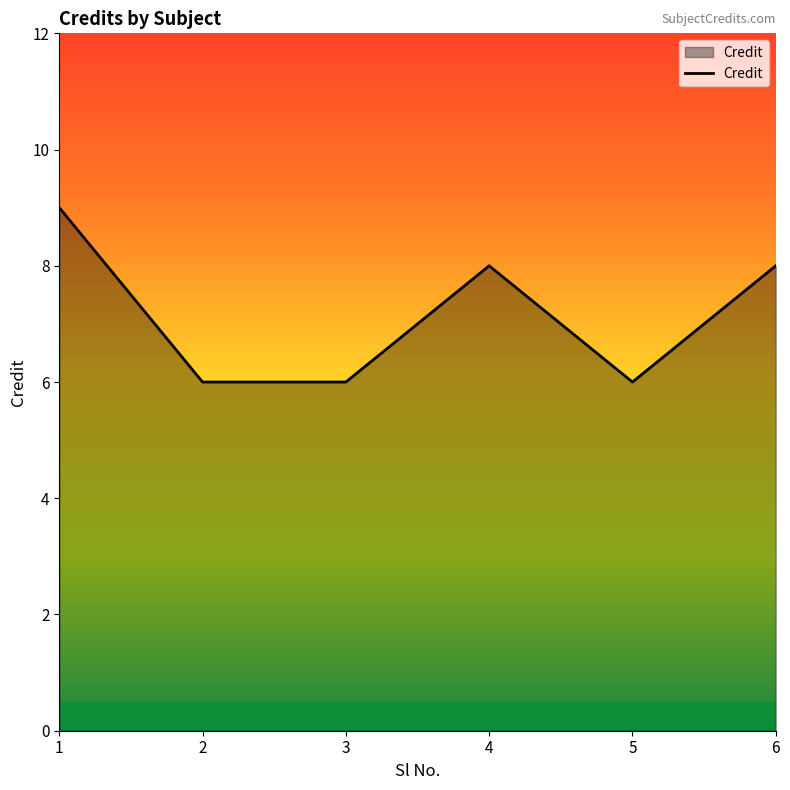

Does the chart display data point markers on the line(s)?

No